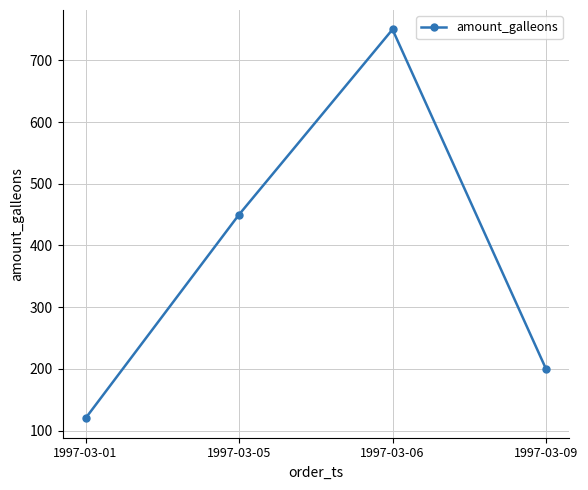

What is the change in value from 1997-03-01 to 1997-03-09?

+80